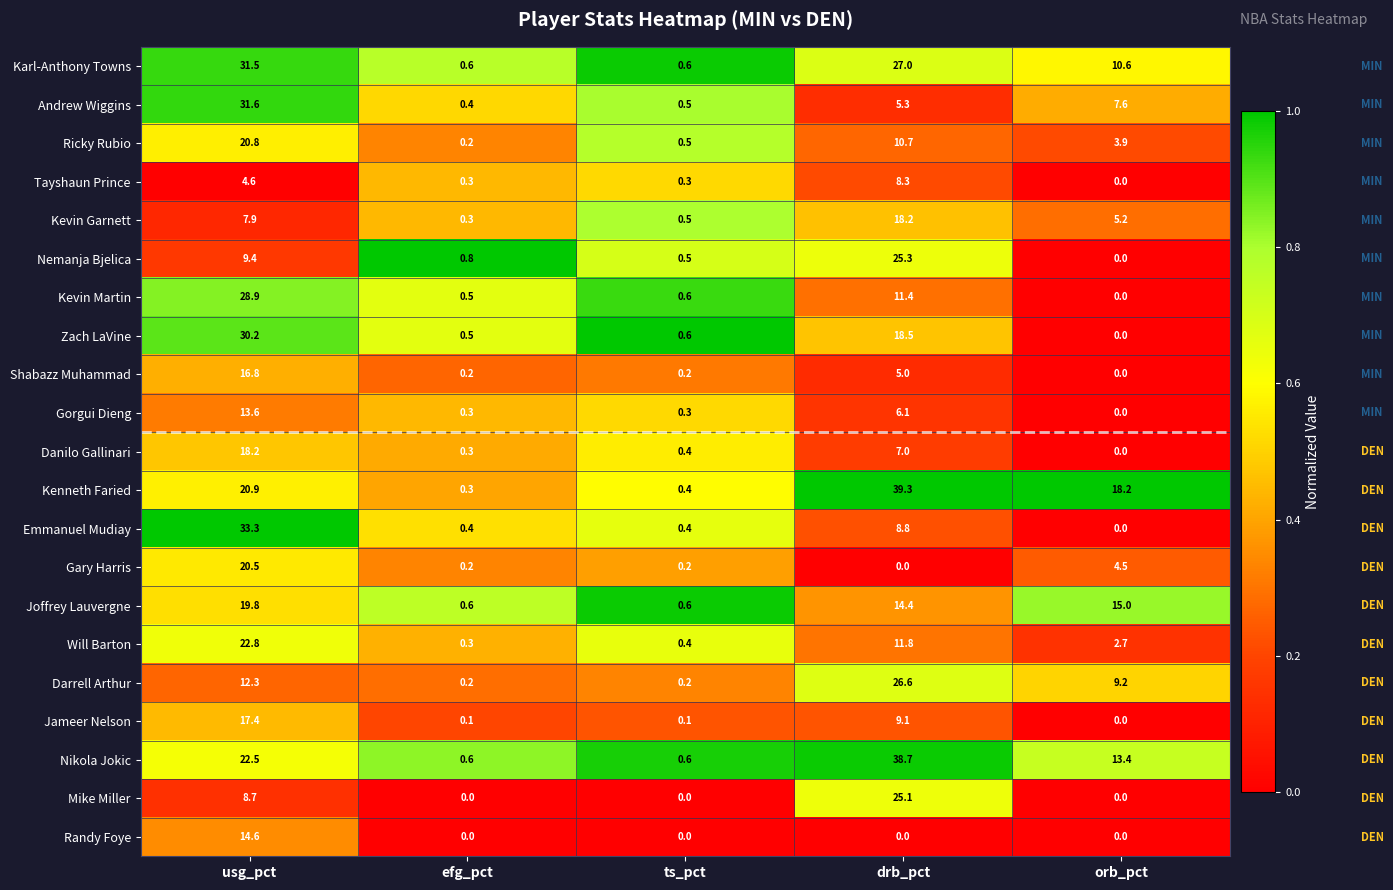

What is the difference between the second highest and minimum values in the Nikola Jokic series?

21.9